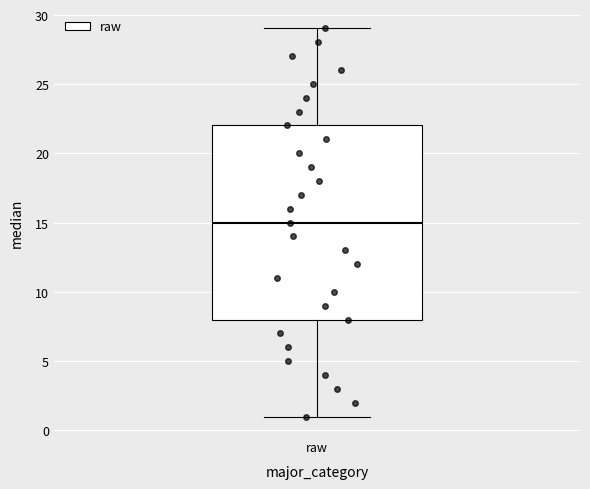

Transcribe this box plot: give where the median line is, the range the box spans, and where the two whiskers end, as read against the y-axis. The values are not printed on the chart, so give them approximately, as read against the axis.

median 15, box 8 to 22, whiskers 1 to 29